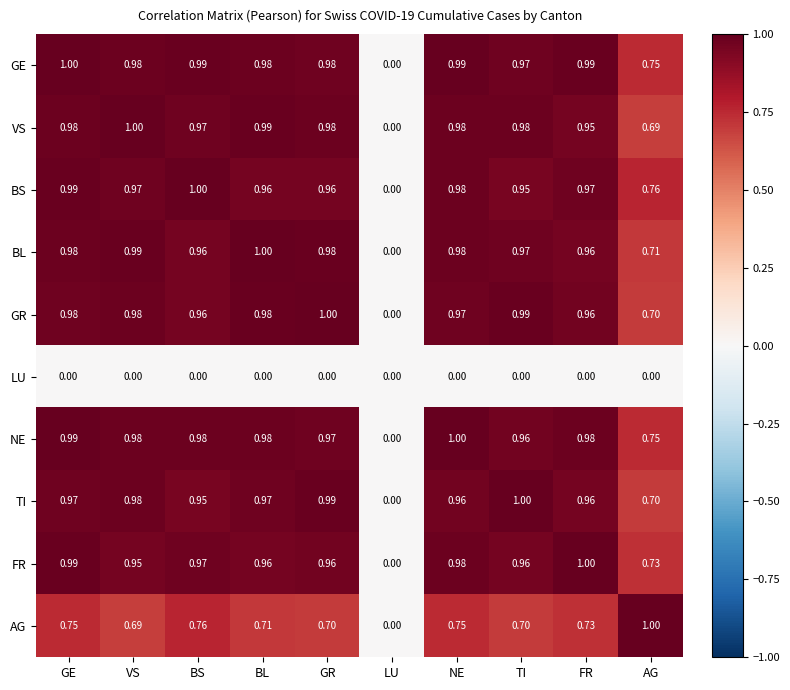

Which series changed the most between LU and TI?

TI